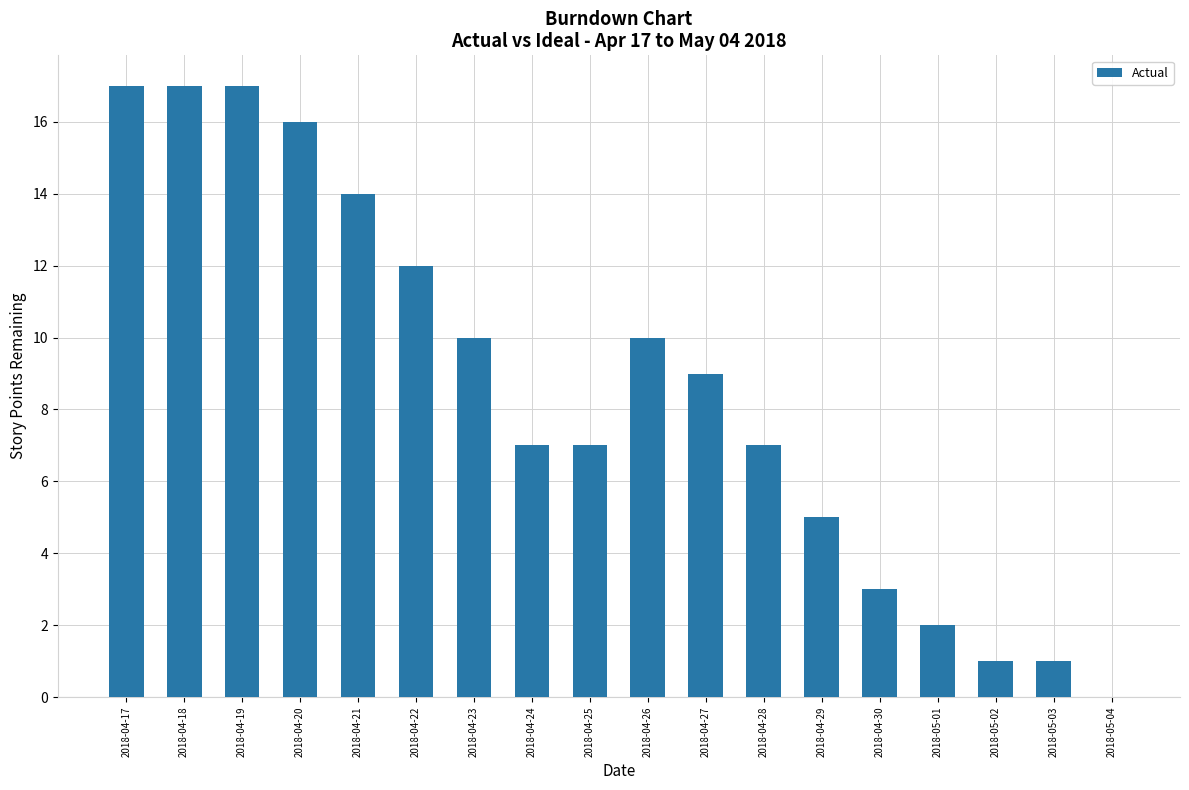

What is the ratio of the value at 2018-04-24 to the value at 2018-04-26?

0.7